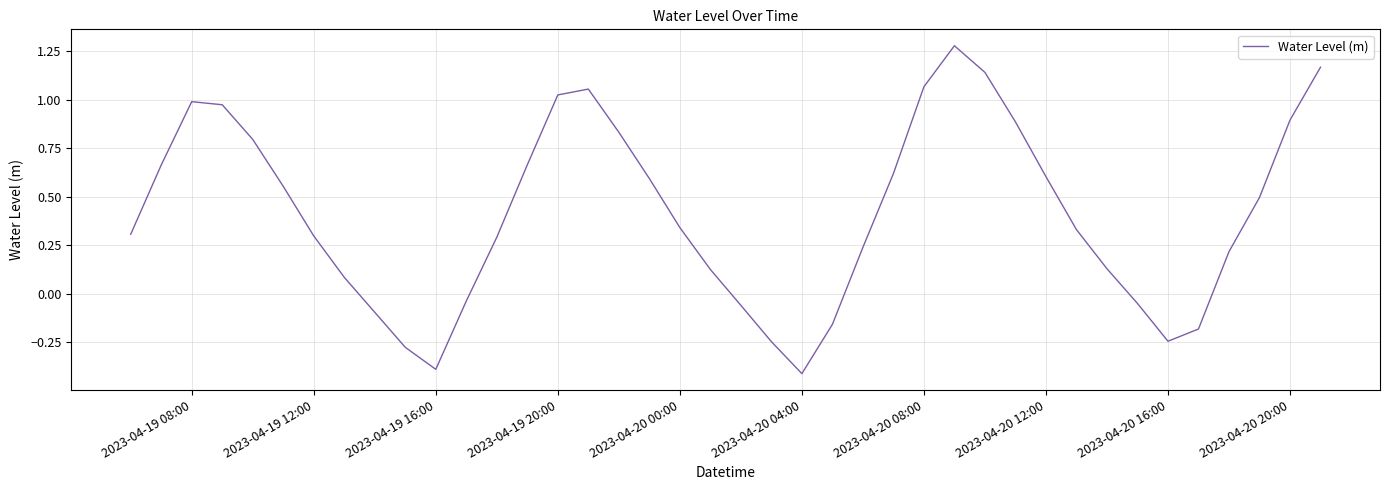

What is the smallest value displayed?

-0.4